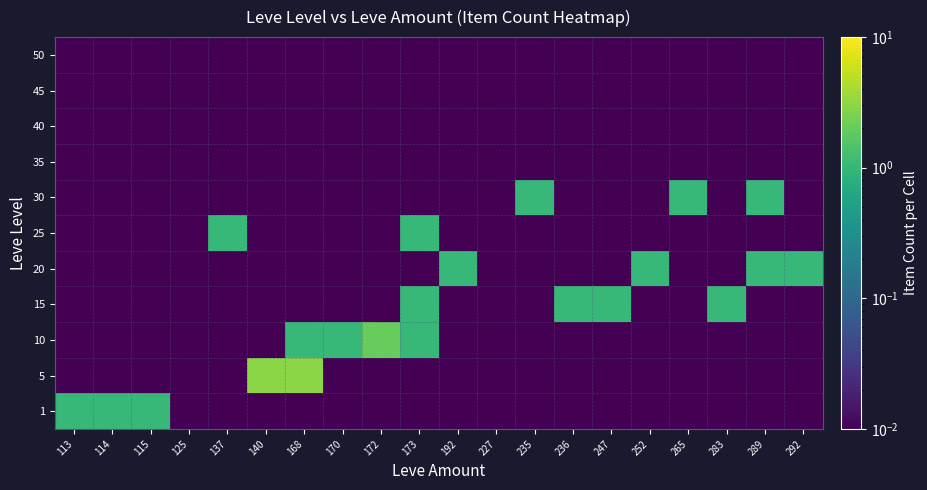

Reading left to right, extract all data points from this chart.

1: 113=1.0	114=1.0	115=1.0	125=0.0	137=0.0	140=0.0	168=0.0	170=0.0	172=0.0	173=0.0	192=0.0	227=0.0	235=0.0	236=0.0	247=0.0	252=0.0	265=0.0	283=0.0	289=0.0	292=0.0
5: 113=0.0	114=0.0	115=0.0	125=0.0	137=0.0	140=3.0	168=3.0	170=0.0	172=0.0	173=0.0	192=0.0	227=0.0	235=0.0	236=0.0	247=0.0	252=0.0	265=0.0	283=0.0	289=0.0	292=0.0
10: 113=0.0	114=0.0	115=0.0	125=0.0	137=0.0	140=0.0	168=1.0	170=1.0	172=2.0	173=1.0	192=0.0	227=0.0	235=0.0	236=0.0	247=0.0	252=0.0	265=0.0	283=0.0	289=0.0	292=0.0
15: 113=0.0	114=0.0	115=0.0	125=0.0	137=0.0	140=0.0	168=0.0	170=0.0	172=0.0	173=1.0	192=0.0	227=0.0	235=0.0	236=1.0	247=1.0	252=0.0	265=0.0	283=1.0	289=0.0	292=0.0
20: 113=0.0	114=0.0	115=0.0	125=0.0	137=0.0	140=0.0	168=0.0	170=0.0	172=0.0	173=0.0	192=1.0	227=0.0	235=0.0	236=0.0	247=0.0	252=1.0	265=0.0	283=0.0	289=1.0	292=1.0
25: 113=0.0	114=0.0	115=0.0	125=0.0	137=1.0	140=0.0	168=0.0	170=0.0	172=0.0	173=1.0	192=0.0	227=0.0	235=0.0	236=0.0	247=0.0	252=0.0	265=0.0	283=0.0	289=0.0	292=0.0
30: 113=0.0	114=0.0	115=0.0	125=0.0	137=0.0	140=0.0	168=0.0	170=0.0	172=0.0	173=0.0	192=0.0	227=0.0	235=1.0	236=0.0	247=0.0	252=0.0	265=1.0	283=0.0	289=1.0	292=0.0
35: 113=0.0	114=0.0	115=0.0	125=0.0	137=0.0	140=0.0	168=0.0	170=0.0	172=0.0	173=0.0	192=0.0	227=0.0	235=0.0	236=0.0	247=0.0	252=0.0	265=0.0	283=0.0	289=0.0	292=0.0
40: 113=0.0	114=0.0	115=0.0	125=0.0	137=0.0	140=0.0	168=0.0	170=0.0	172=0.0	173=0.0	192=0.0	227=0.0	235=0.0	236=0.0	247=0.0	252=0.0	265=0.0	283=0.0	289=0.0	292=0.0
45: 113=0.0	114=0.0	115=0.0	125=0.0	137=0.0	140=0.0	168=0.0	170=0.0	172=0.0	173=0.0	192=0.0	227=0.0	235=0.0	236=0.0	247=0.0	252=0.0	265=0.0	283=0.0	289=0.0	292=0.0
50: 113=0.0	114=0.0	115=0.0	125=0.0	137=0.0	140=0.0	168=0.0	170=0.0	172=0.0	173=0.0	192=0.0	227=0.0	235=0.0	236=0.0	247=0.0	252=0.0	265=0.0	283=0.0	289=0.0	292=0.0